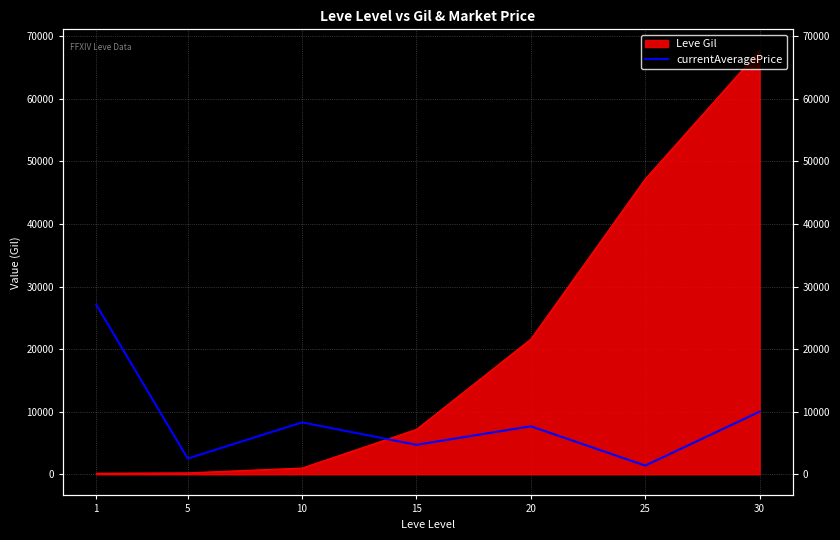

The value at 10 is 8289. True or false?

True